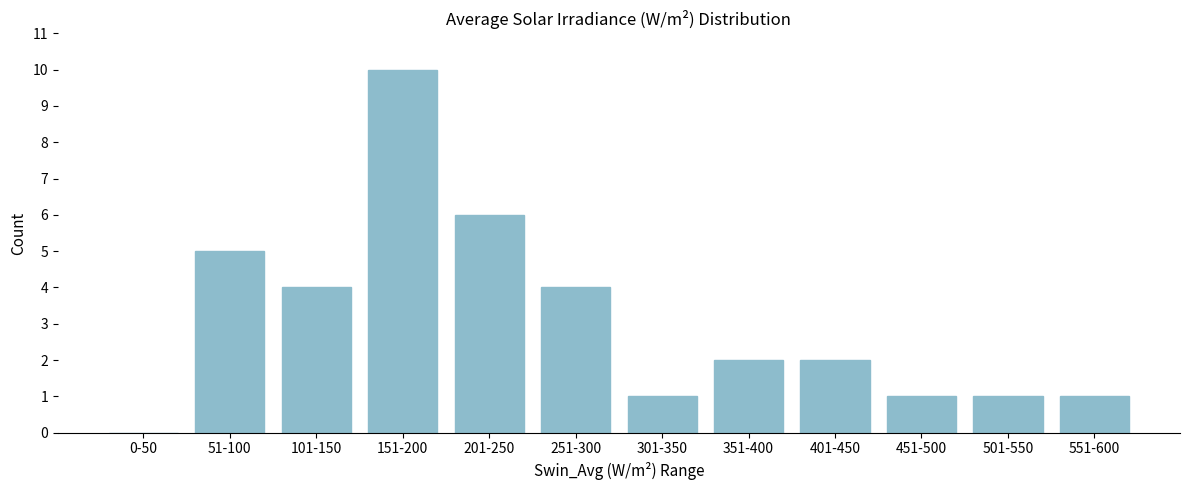

Reading right to left, extract all data points from this chart.

551-600=1	501-550=1	451-500=1	401-450=2	351-400=2	301-350=1	251-300=4	201-250=6	151-200=10	101-150=4	51-100=5	0-50=0